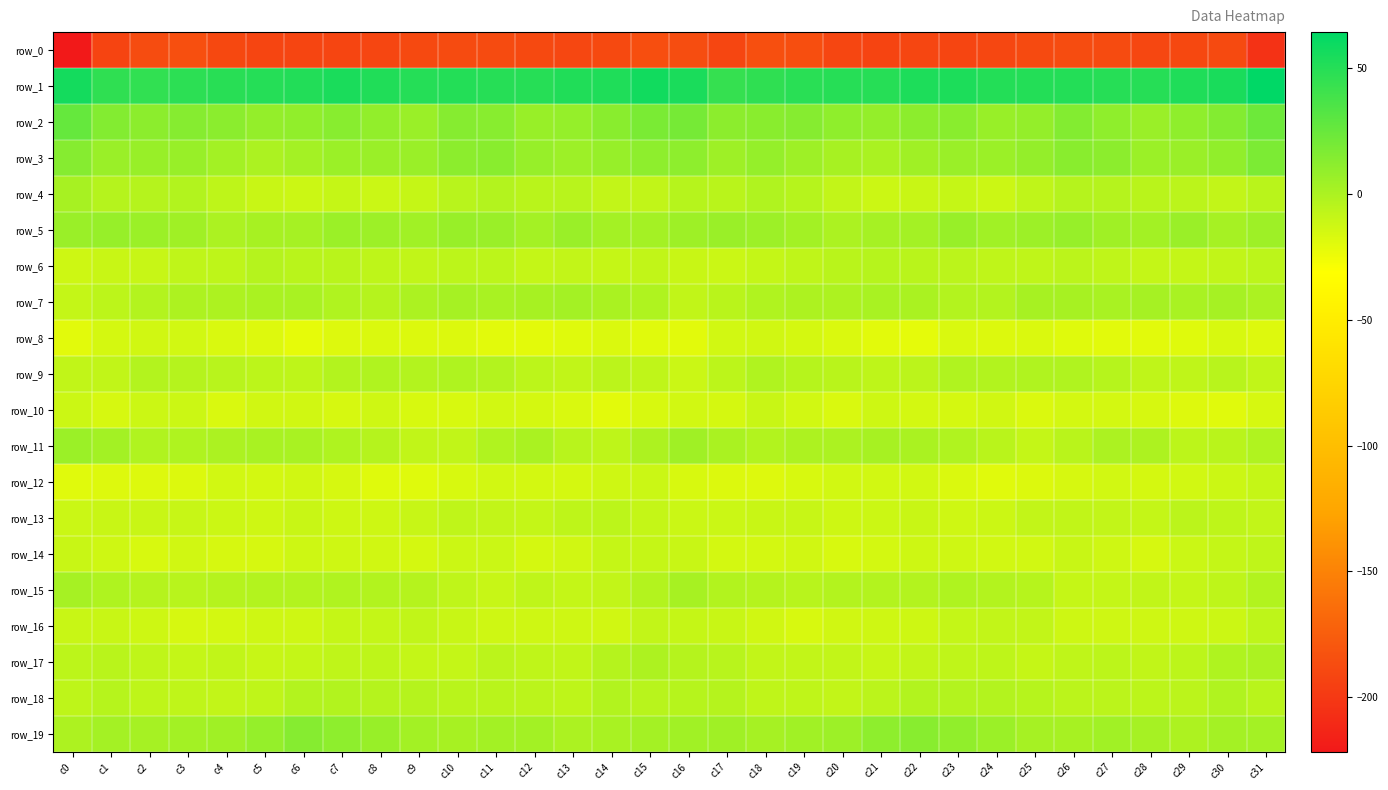

Between c15 and c14, which is larger?

c15